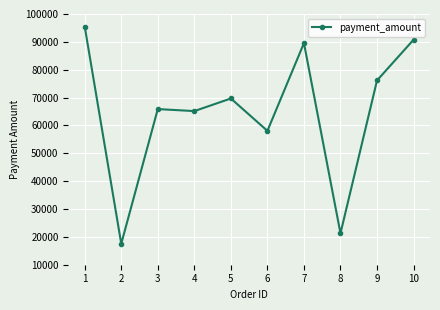

Count the number of data series in this chart.

1